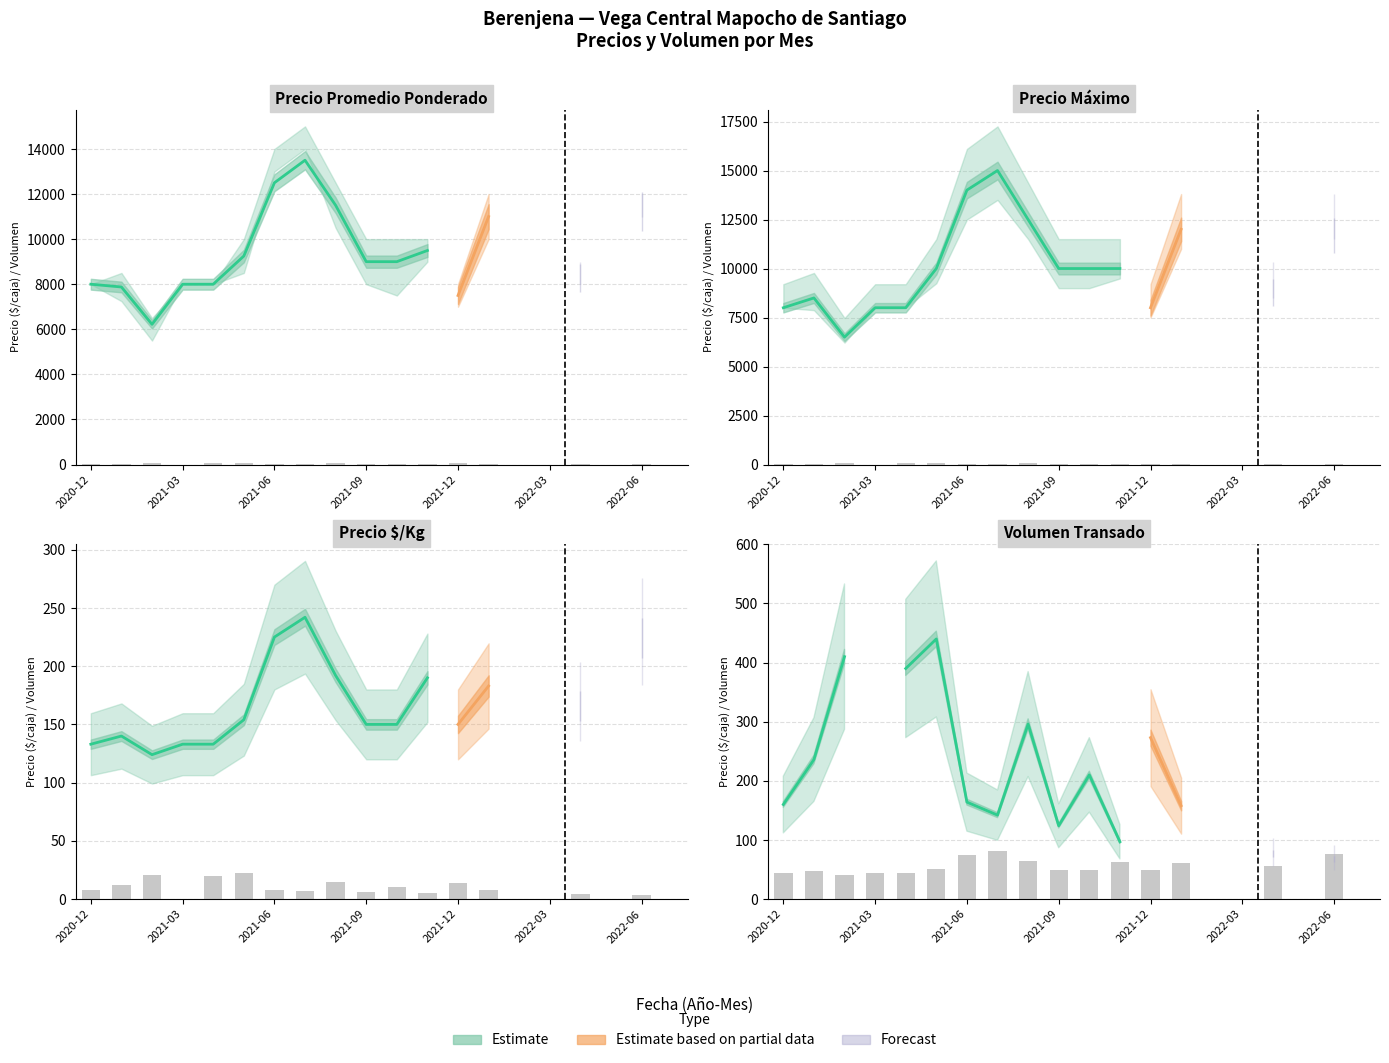

How many bars are there in each group?

5